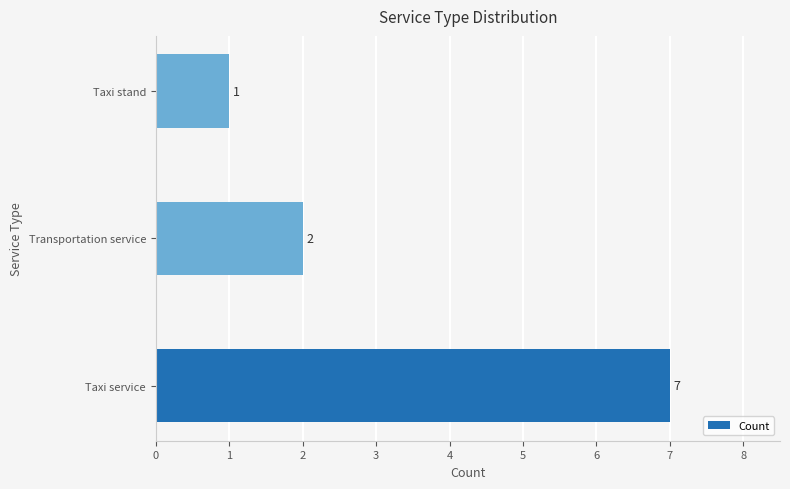

Rank the categories by value from lowest to highest.

Taxi stand, Transportation service, Taxi service